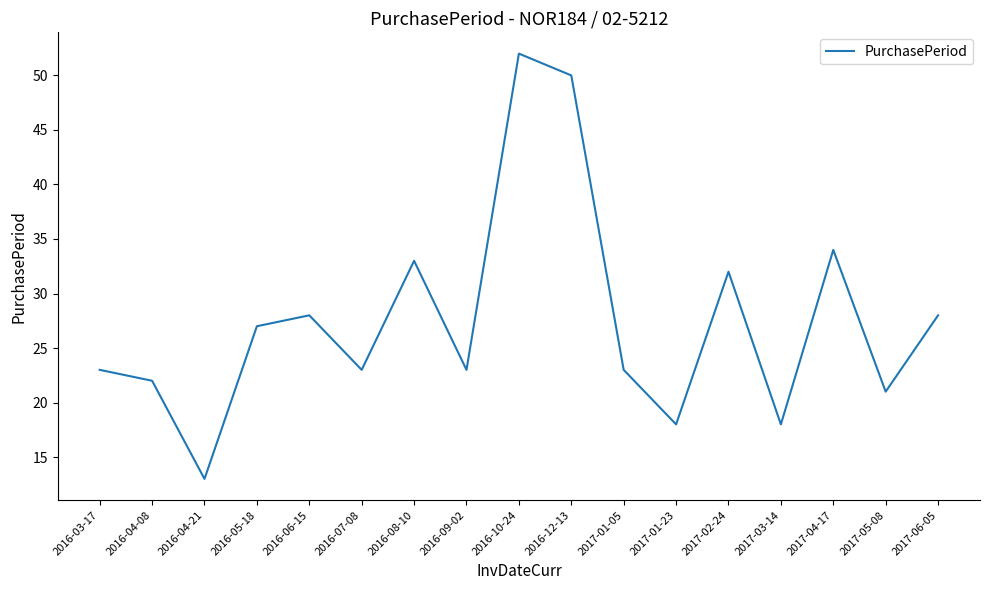

The chart shows a value of 28 at 2016-06-15. True or false?

True